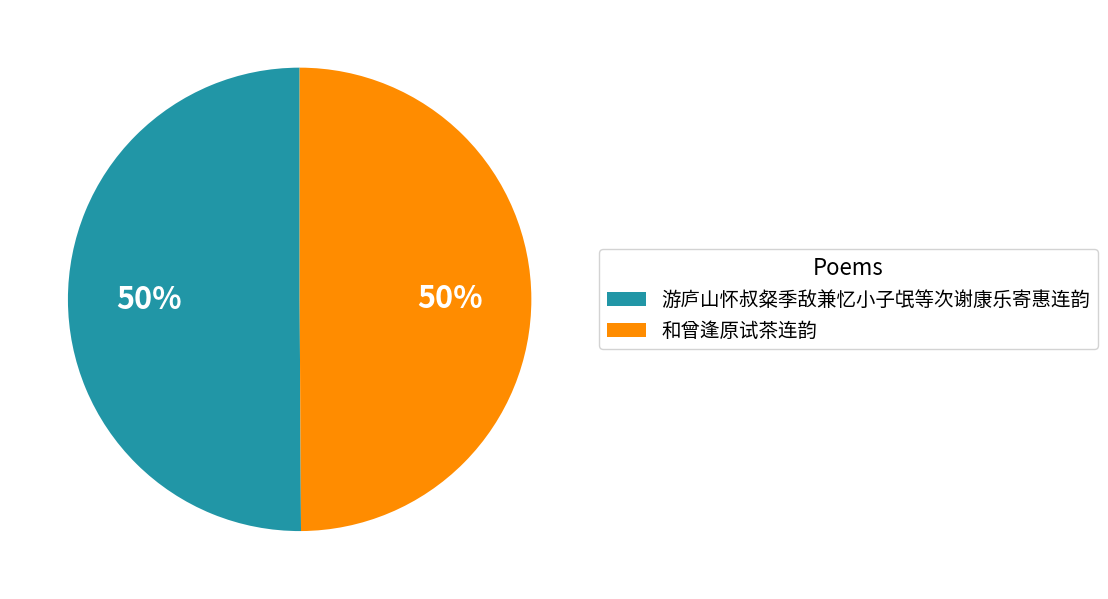

To the nearest percent, what percentage of the pie is 游庐山怀叔粲季敌兼忆小子氓等次谢康乐寄惠连韵?

50%